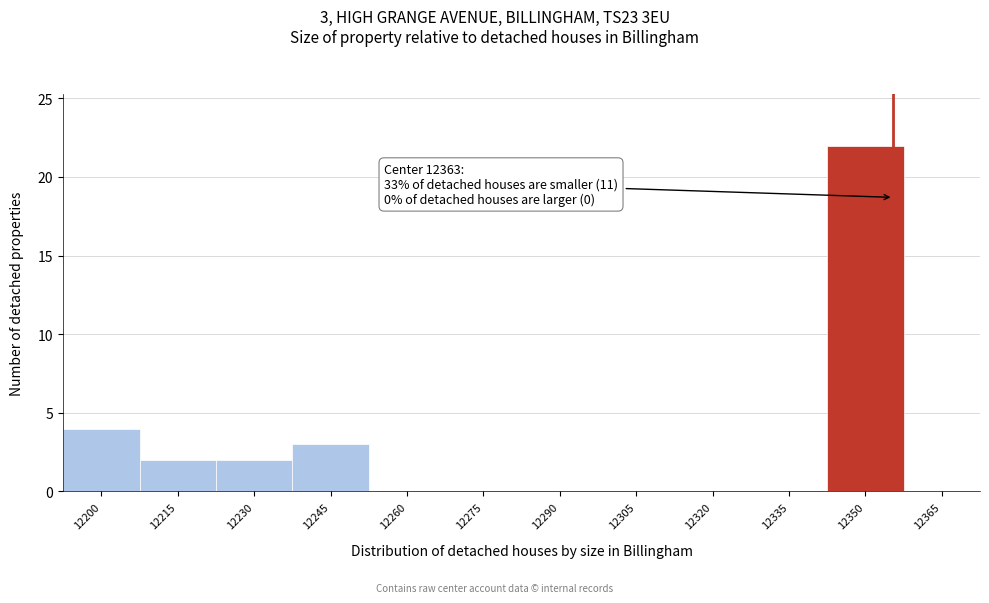

Reading left to right, what are all the values shown in this chart?

12200=4	12215=2	12230=2	12245=3	12260=0	12275=0	12290=0	12305=0	12320=0	12335=0	12350=22	12365=0